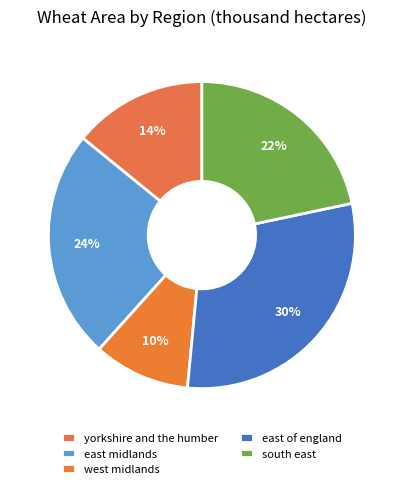

Is east midlands the majority of the pie?

No